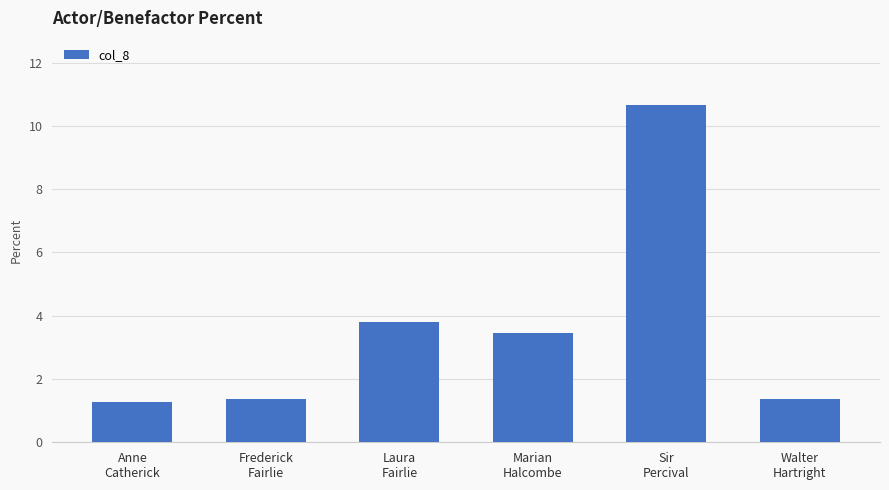

What is the value of the 6th bar from the left?

1.4